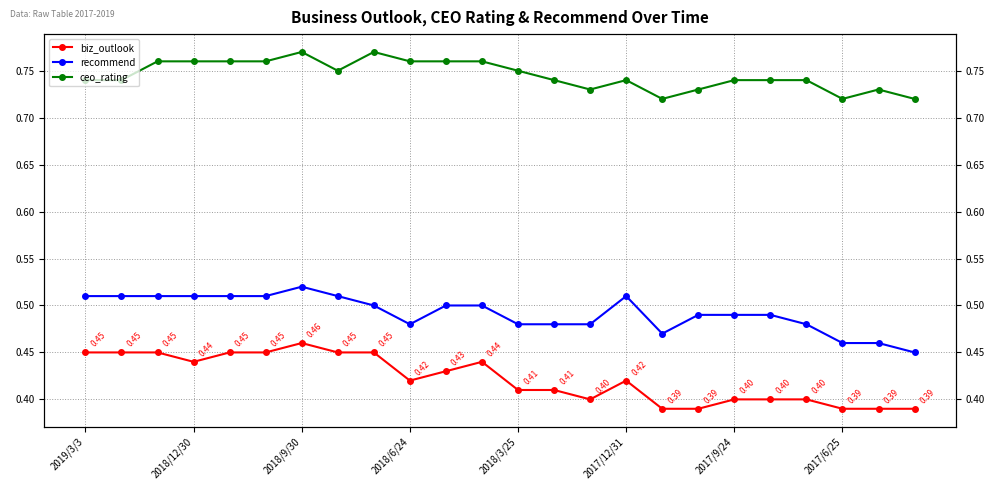

How many interior local valleys does the recommend series have?

2